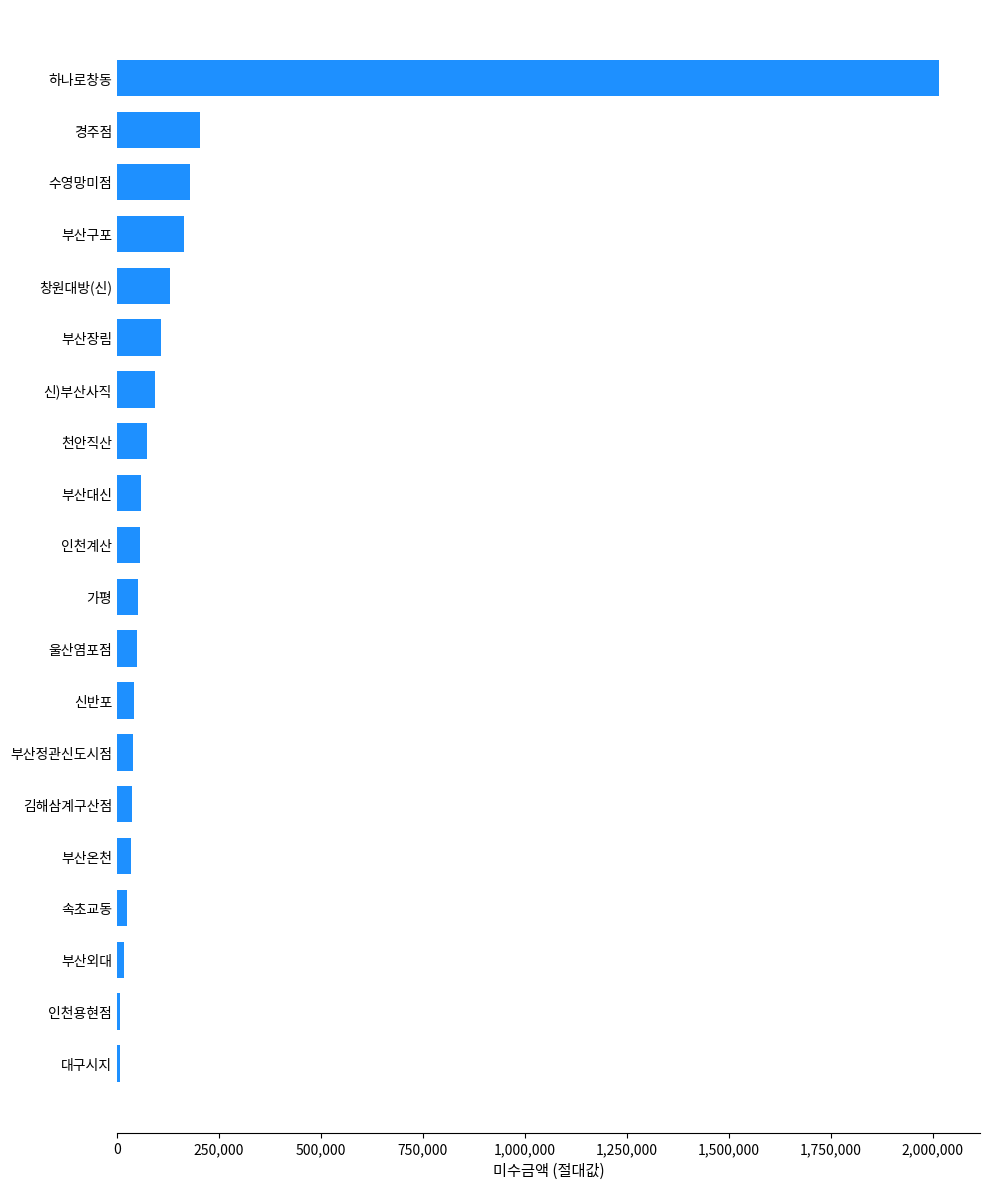

What is the sum of all values?

3392860